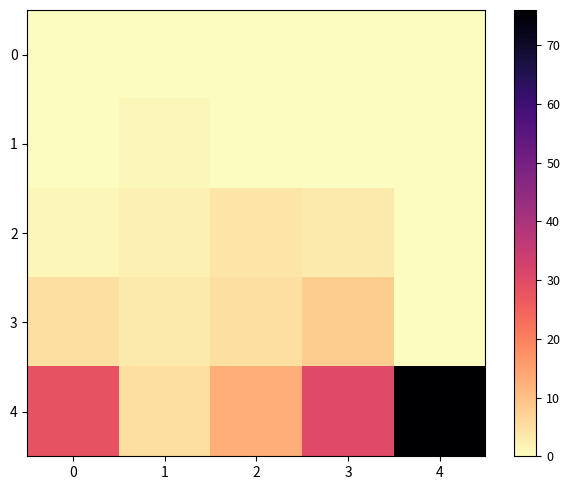

Which series has the widest spread of values?

4